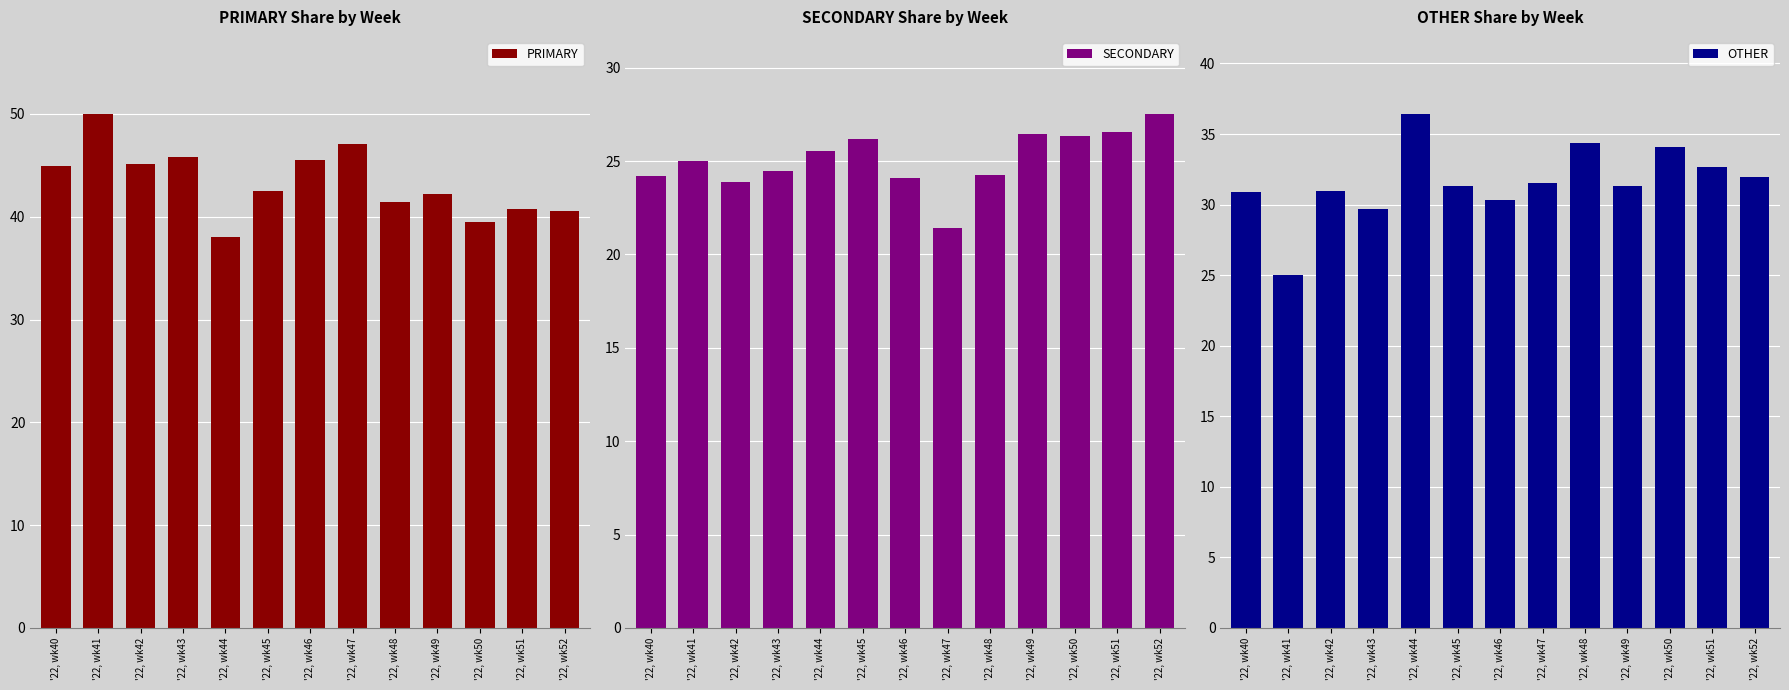

What is the total value across all series at '22, wk45?

100.0